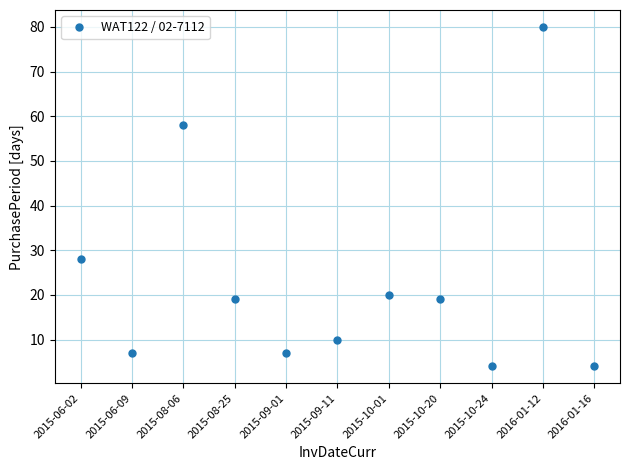

What is the label of the 8th point from the right?

2015-08-25